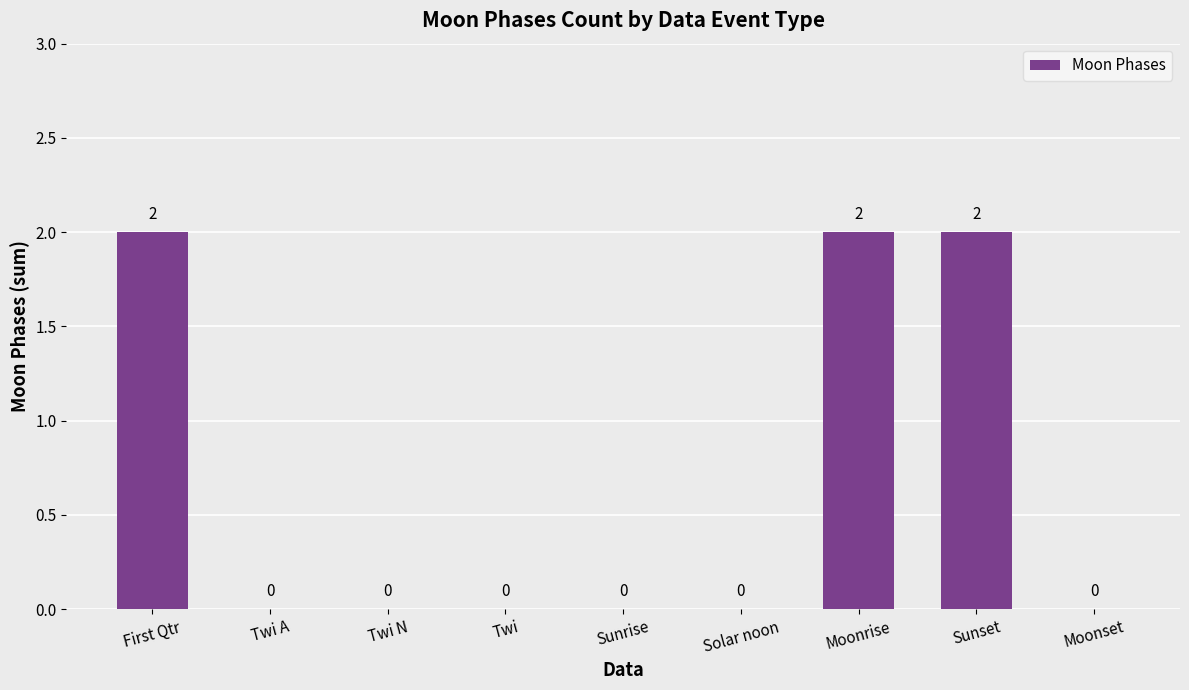

How many data points are above 0?

3